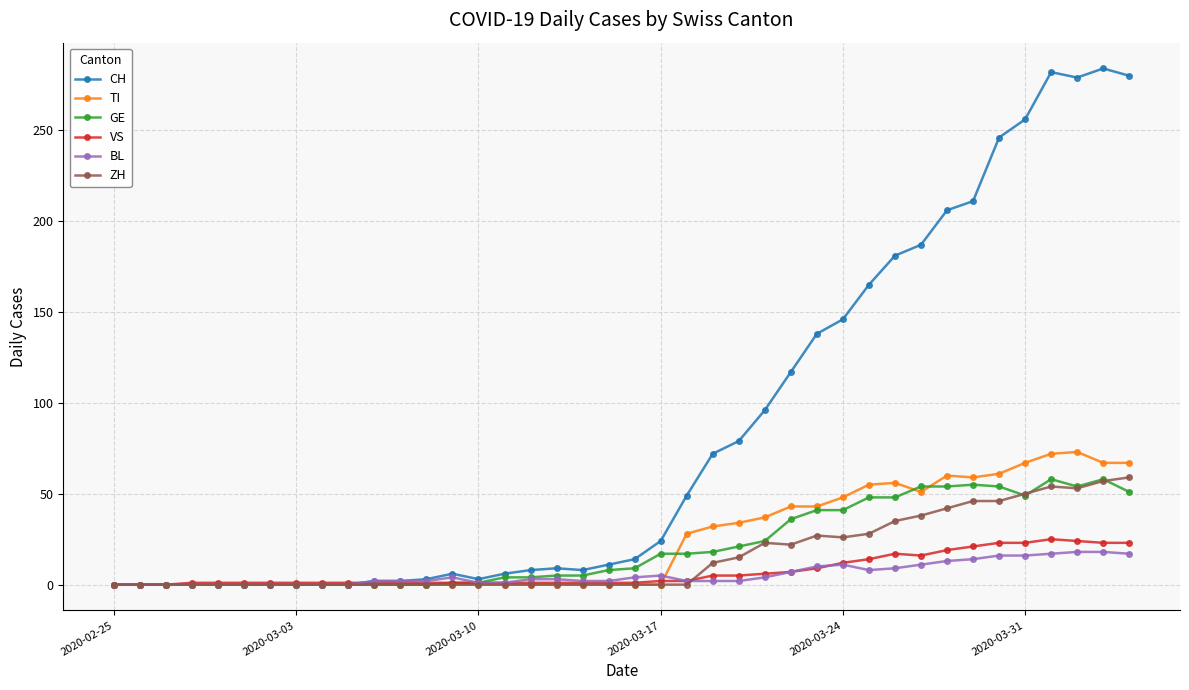

Which series has the largest range (max minus min)?

CH